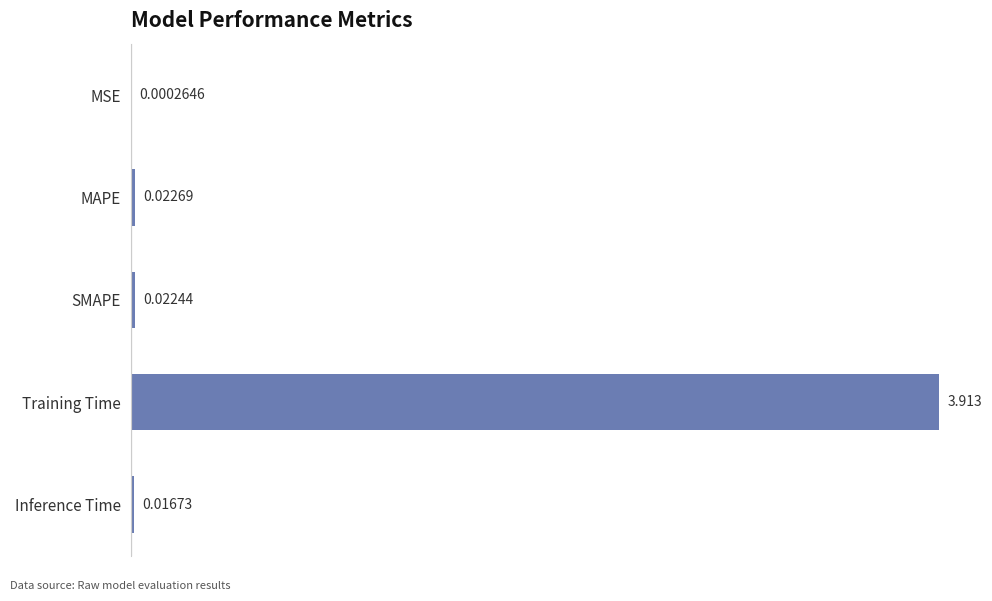

Between MAPE and MSE, which is larger?

MAPE